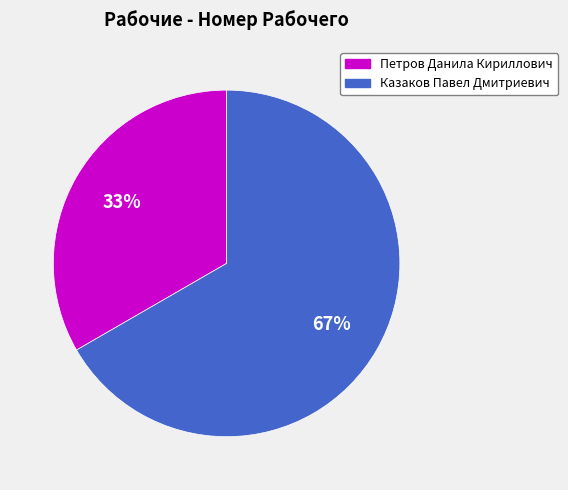

Which slice is the largest?

Казаков Павел Дмитриевич